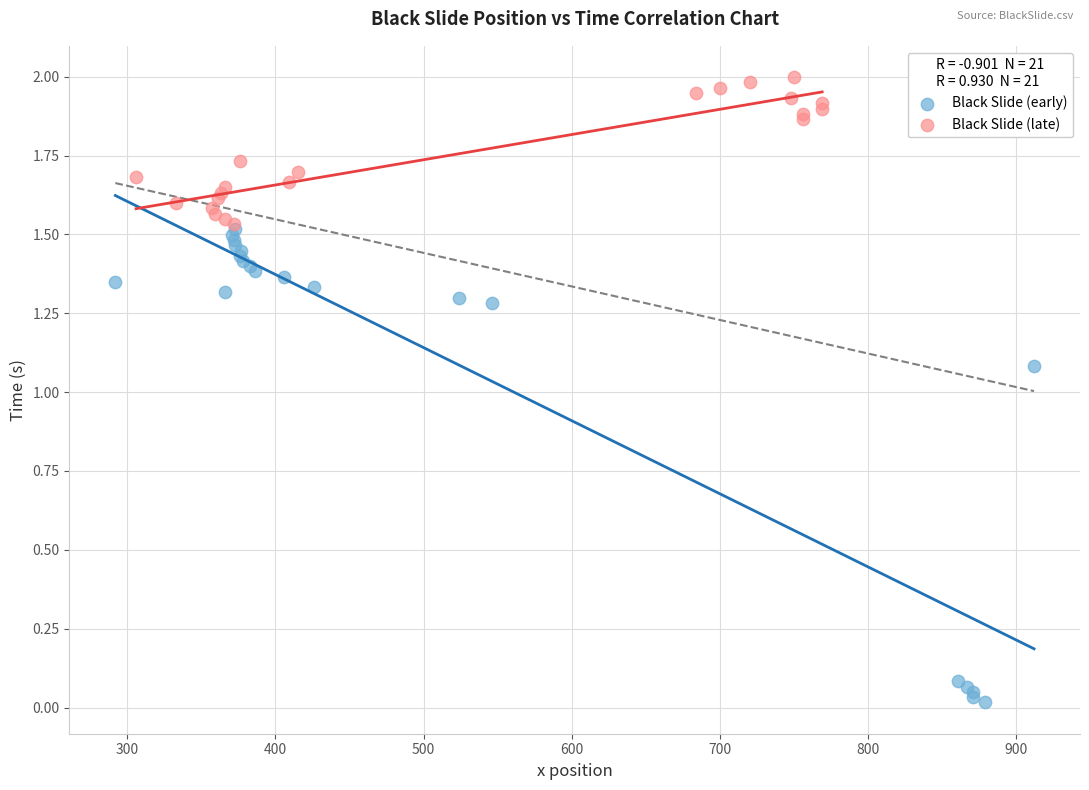

Which series has the largest Y range (max minus min)?

Black Slide (early)